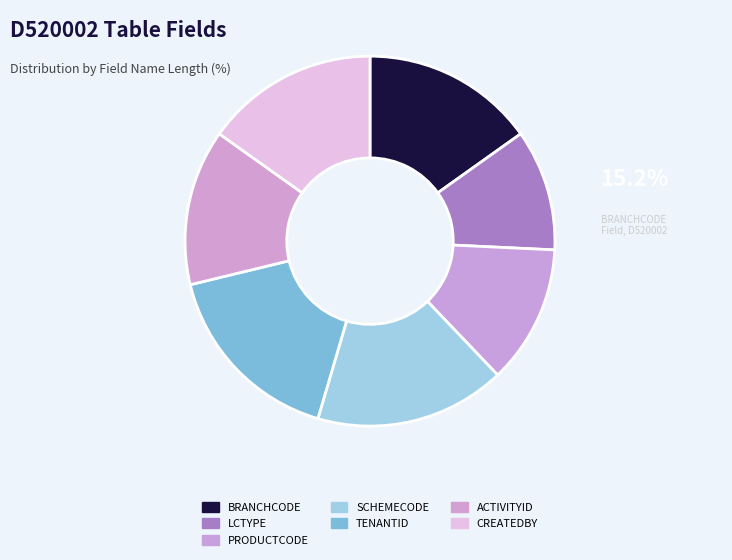

How many slices are in this pie chart?

7